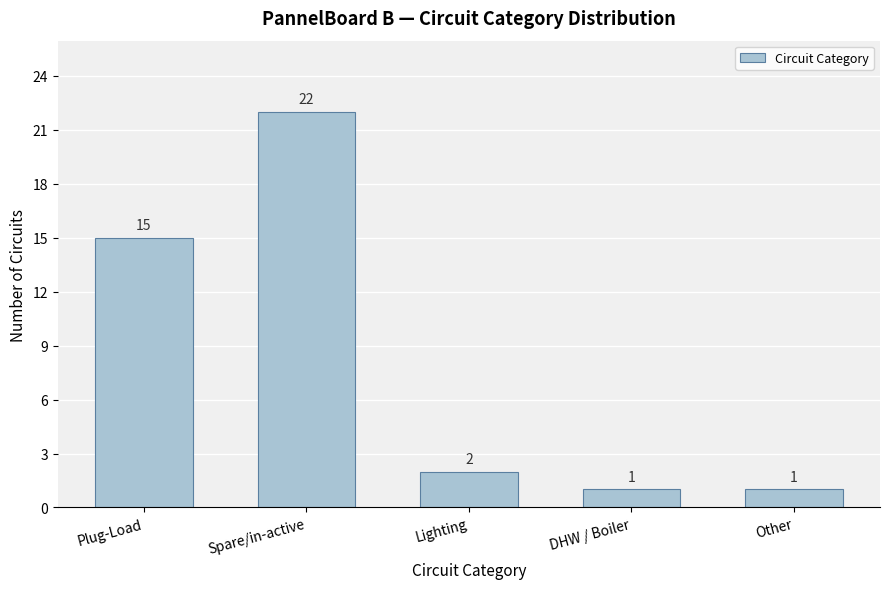

Reading left to right, list all the values displayed in this chart.

Plug-Load=15	Spare/in-active=22	Lighting=2	DHW / Boiler=1	Other=1